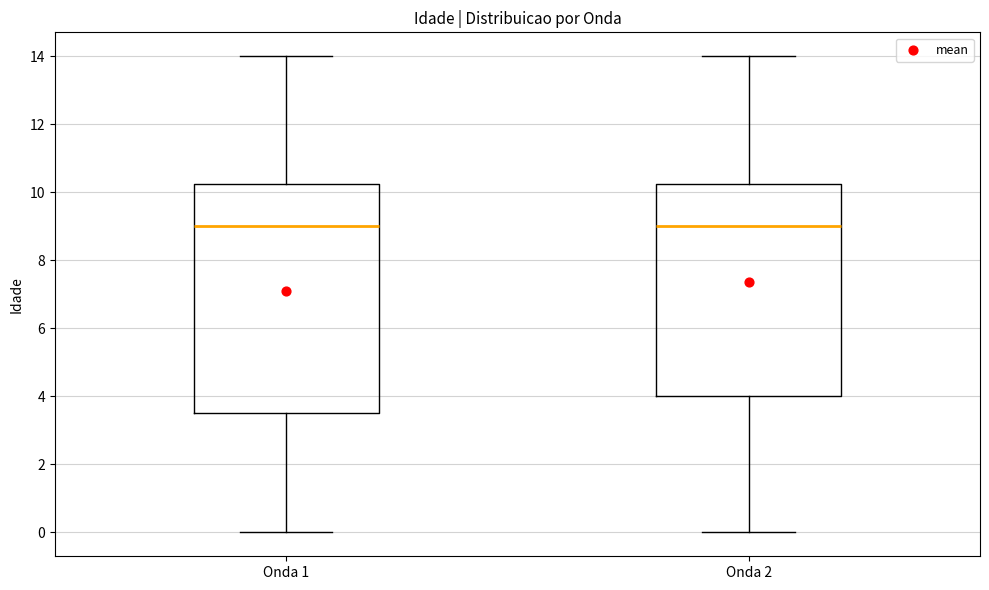

Reading left to right, read every box against the y-axis: the position of its median line, the range the box covers, and the ends of its whiskers. The values are not printed on the chart, so give them approximately, as read against the axis.

Onda 1: median 9.0, box 3.6 to 10.2, whiskers 0.0 to 14.0
Onda 2: median 9.0, box 4.0 to 10.2, whiskers 0.0 to 14.0